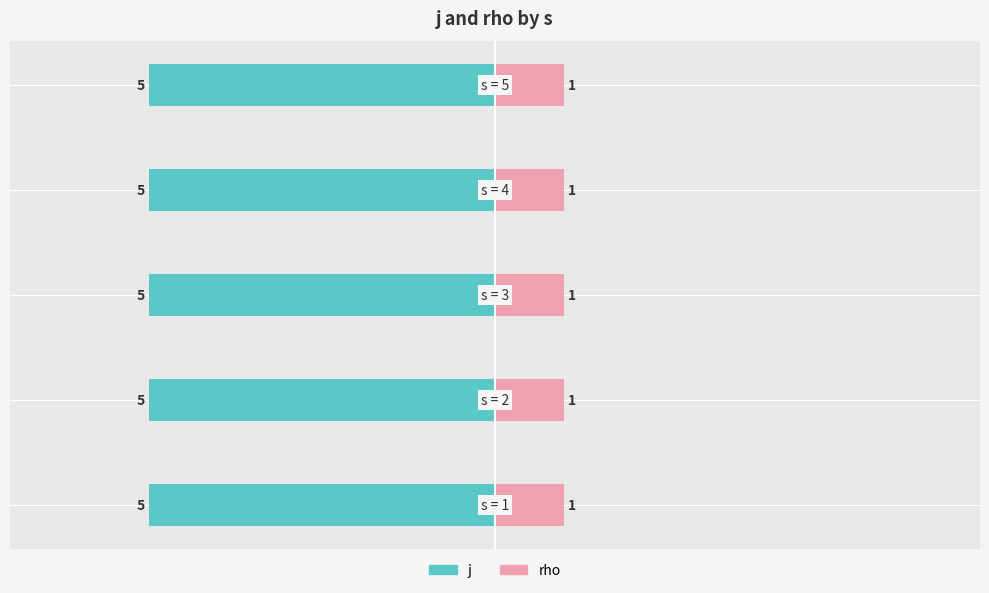

Between 3 and 5, which series saw the biggest shift?

j